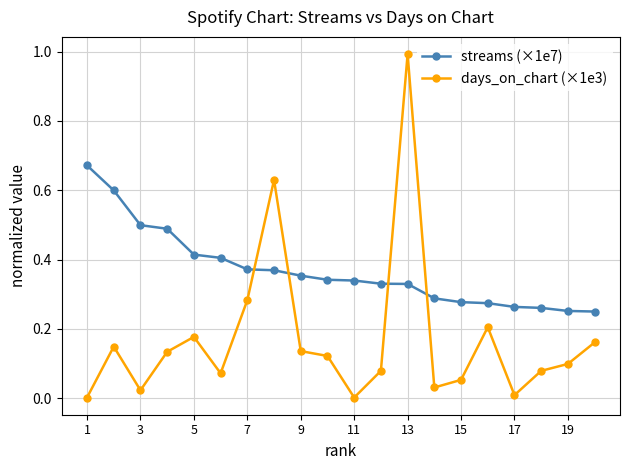

What is the sum of all days_on_chart (×1e3) values?

3.4